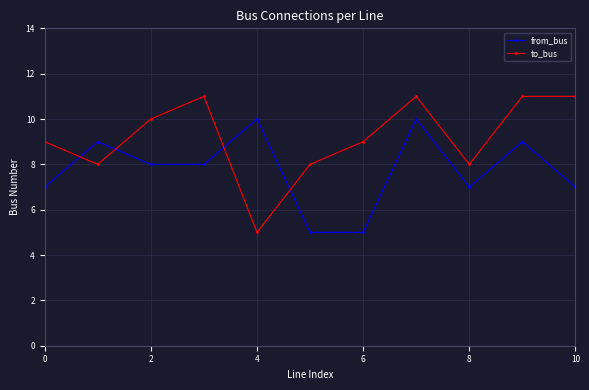

What is the value of the to_bus point at the 3rd from the left?

10